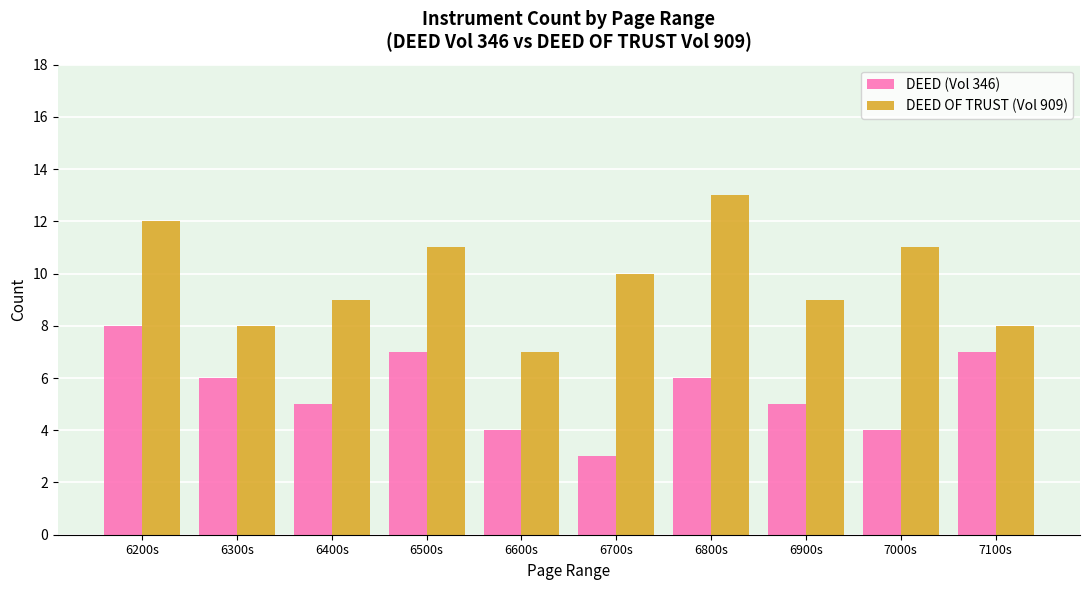

How many DEED OF TRUST (Vol 909) values are between 8 and 11?

7